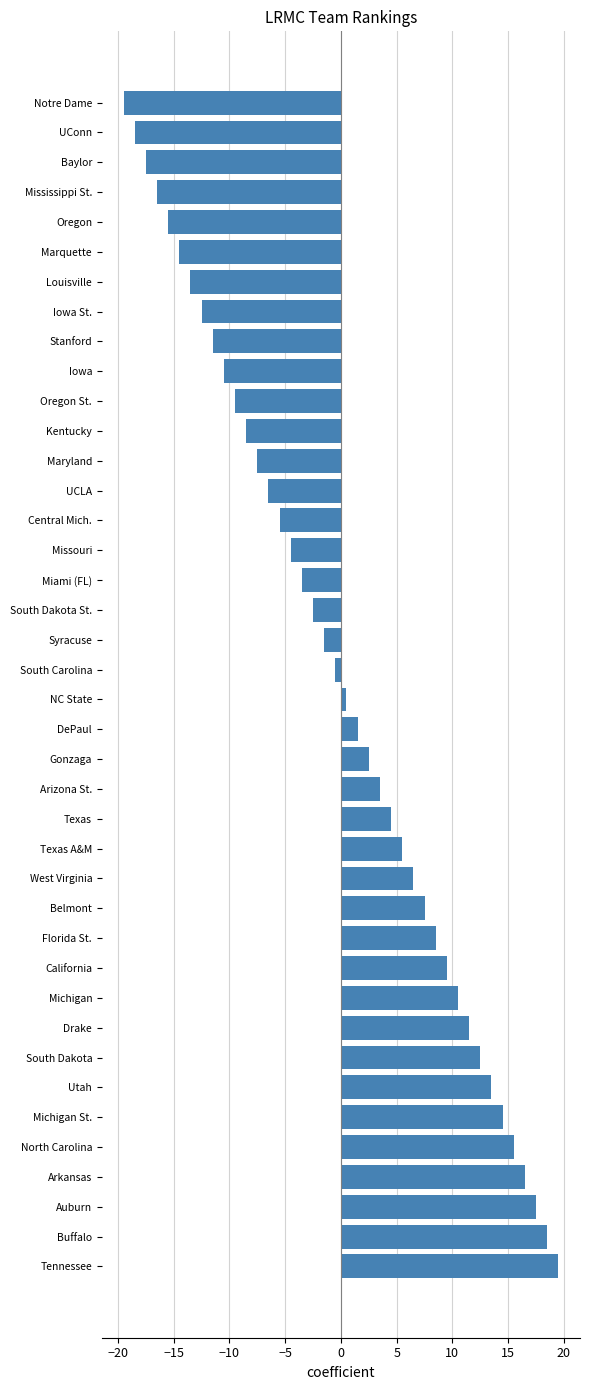

What is the difference between the values at Louisville and South Dakota St.?

11.0